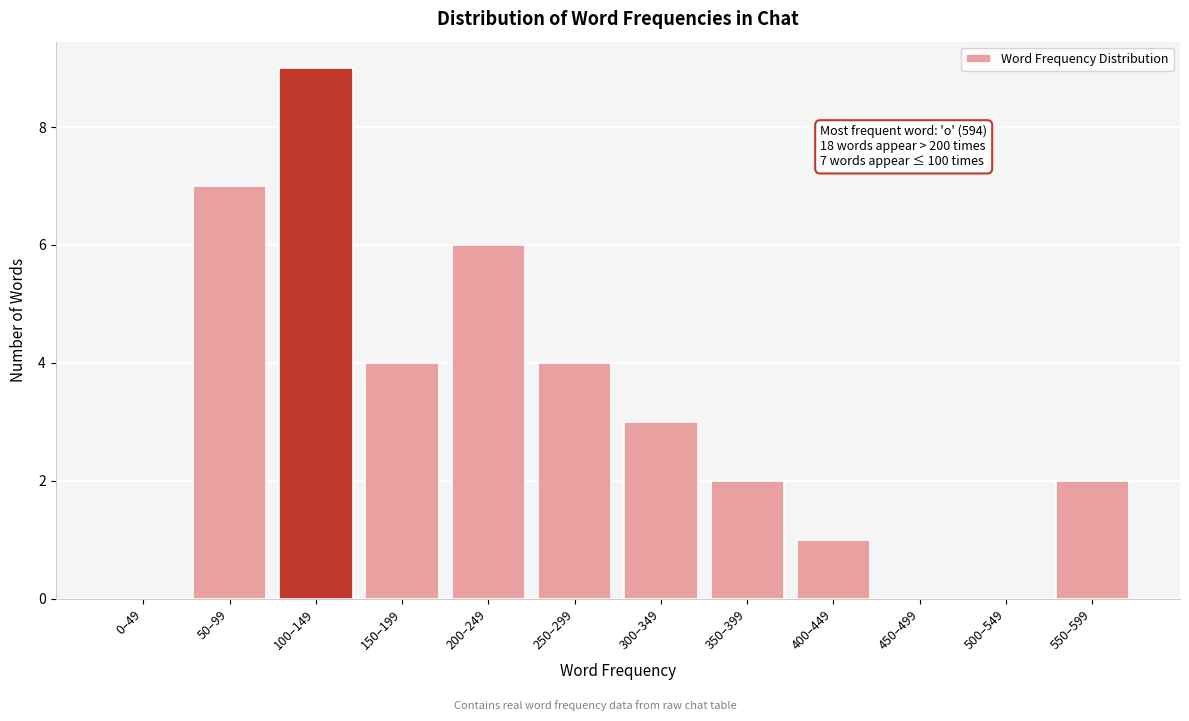

Reading right to left, extract all data points from this chart.

550–599=2	500–549=0	450–499=0	400–449=1	350–399=2	300–349=3	250–299=4	200–249=6	150–199=4	100–149=9	50–99=7	0–49=0